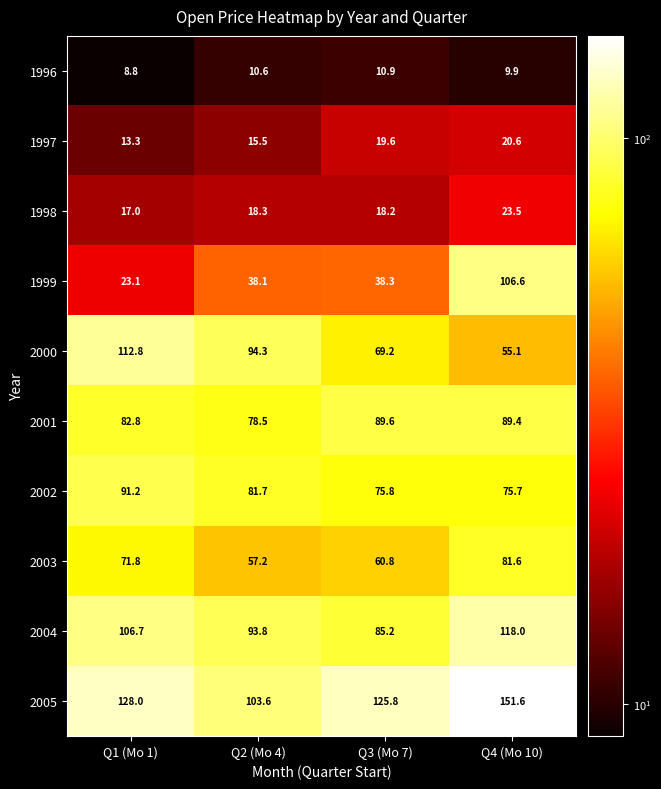

Rank the series by their maximum value, from highest to lowest.

2005, 2004, 2000, 1999, 2002, 2001, 2003, 1998, 1997, 1996